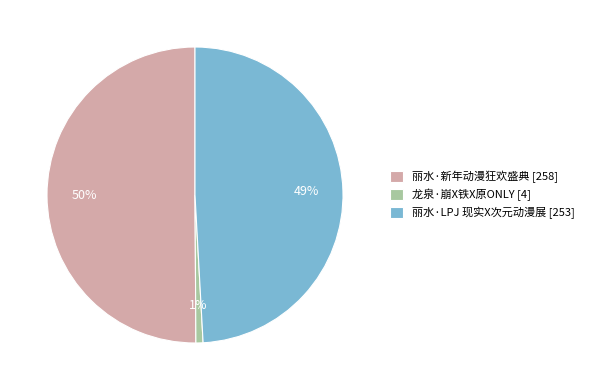

To the nearest percent, what is the average slice percentage?

33%